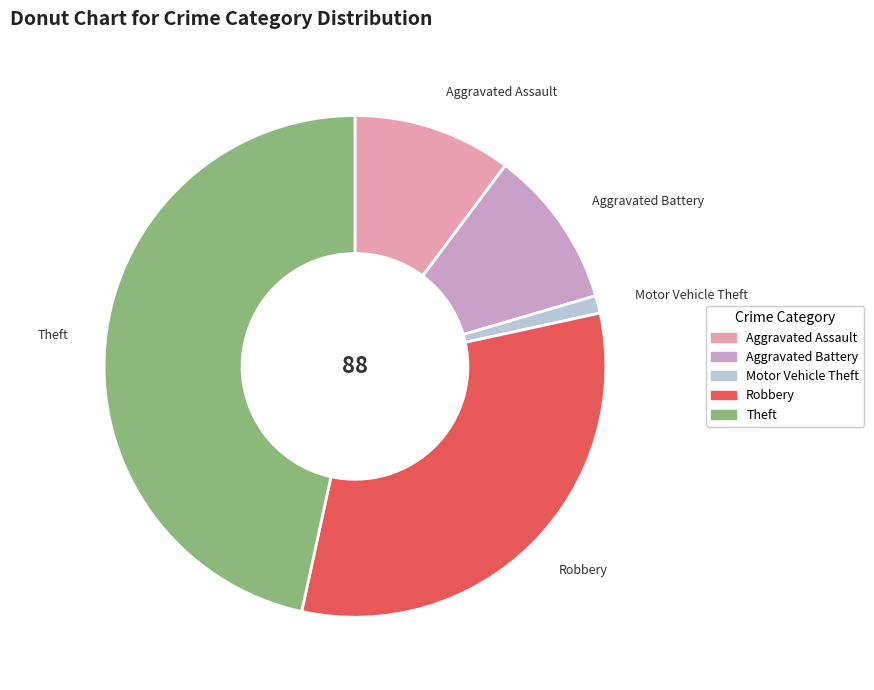

True or false: Theft accounts for 47% of the total.

True